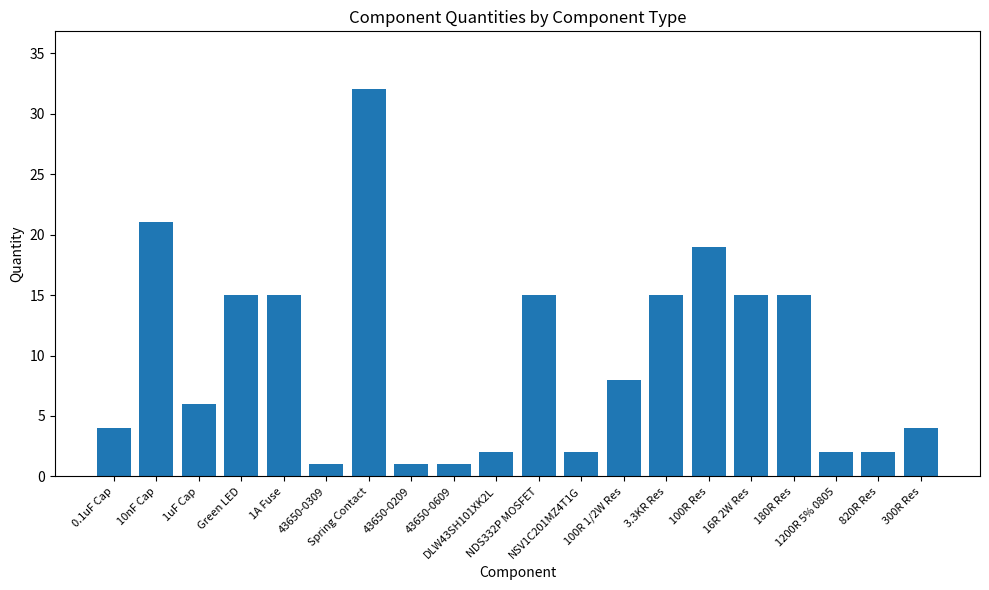

What is the smallest value displayed?

1